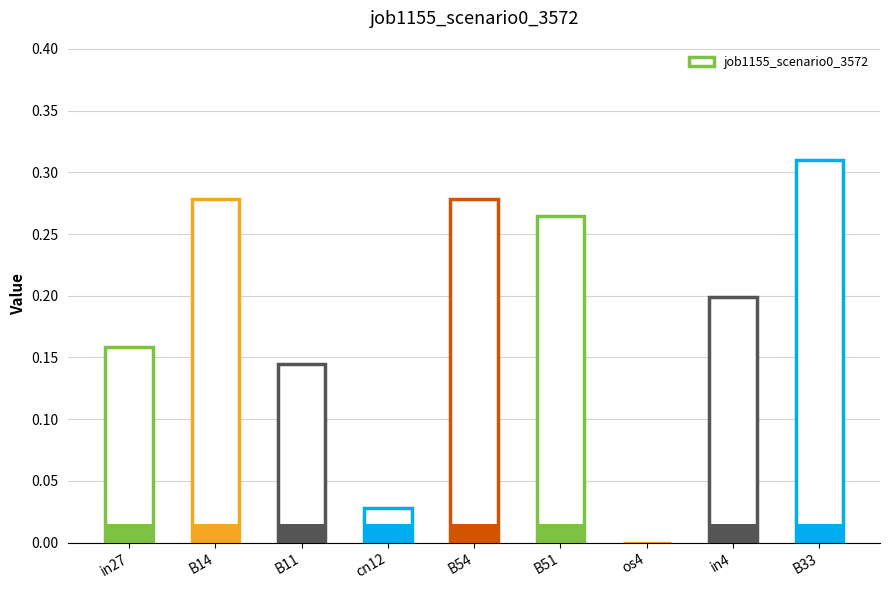

How many data points are above 0?

8